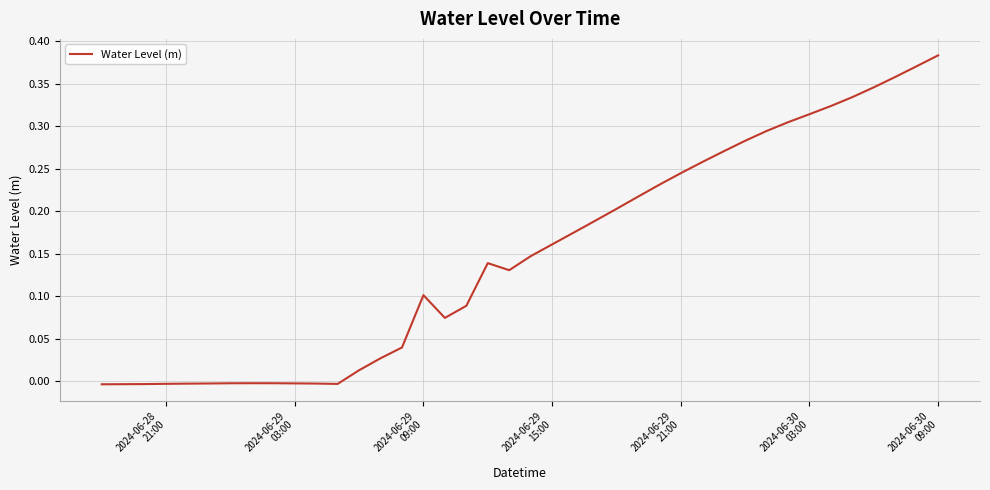

How many lines are shown in the chart?

1